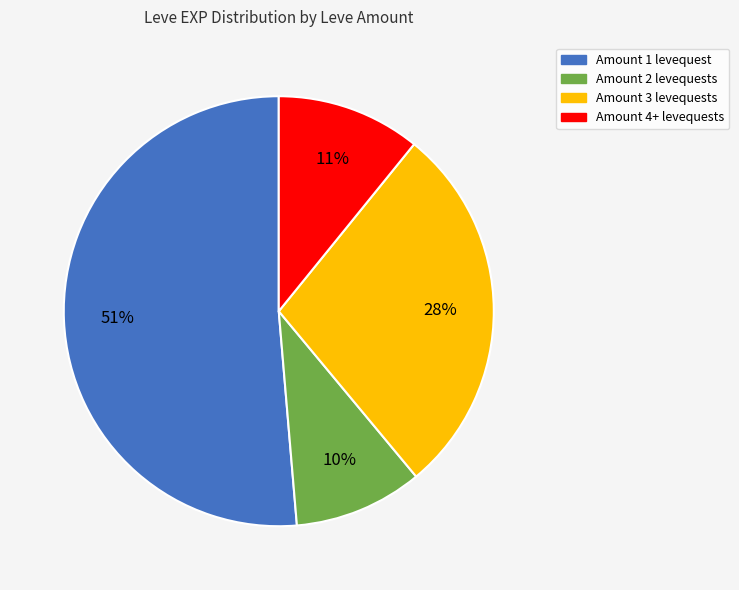

Is there any slice that represents more than half of the pie?

Yes